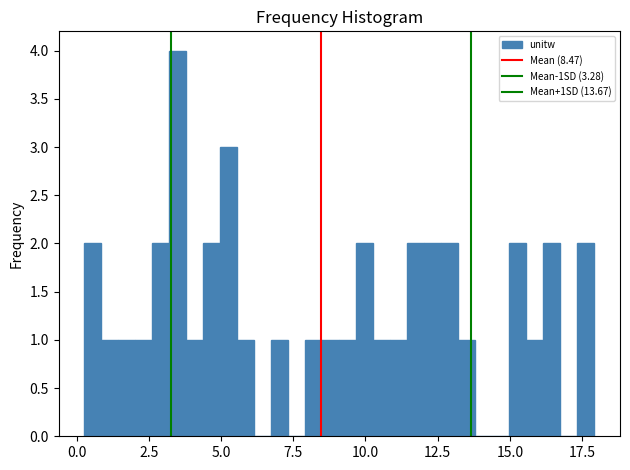

Around what value on the x-axis is the tallest bar? Give the approximate position of its centre, as read against the axis.

3.5